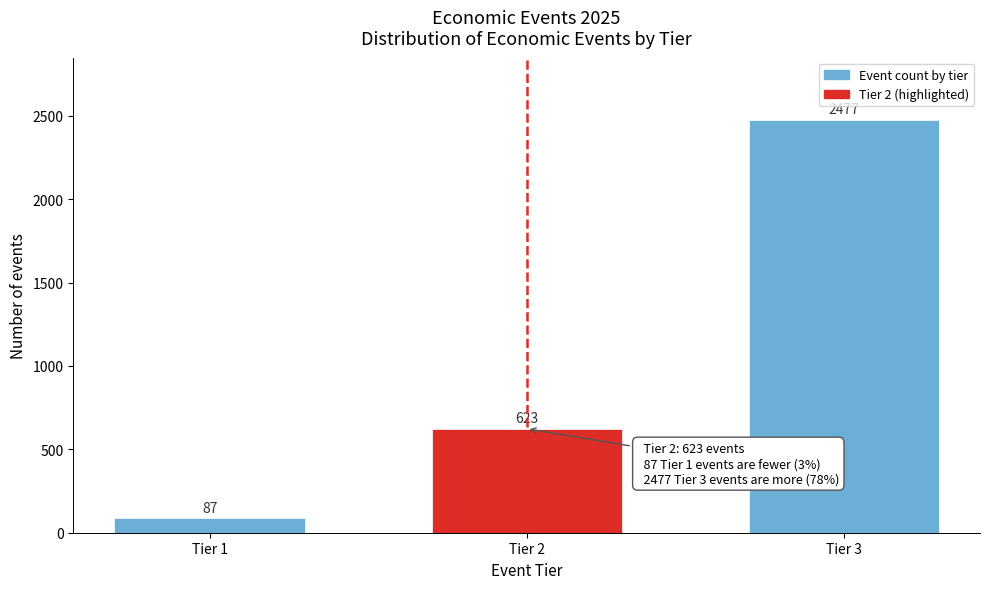

Reading left to right, what are all the values shown in this chart?

Tier 1=87	Tier 2=623	Tier 3=2477